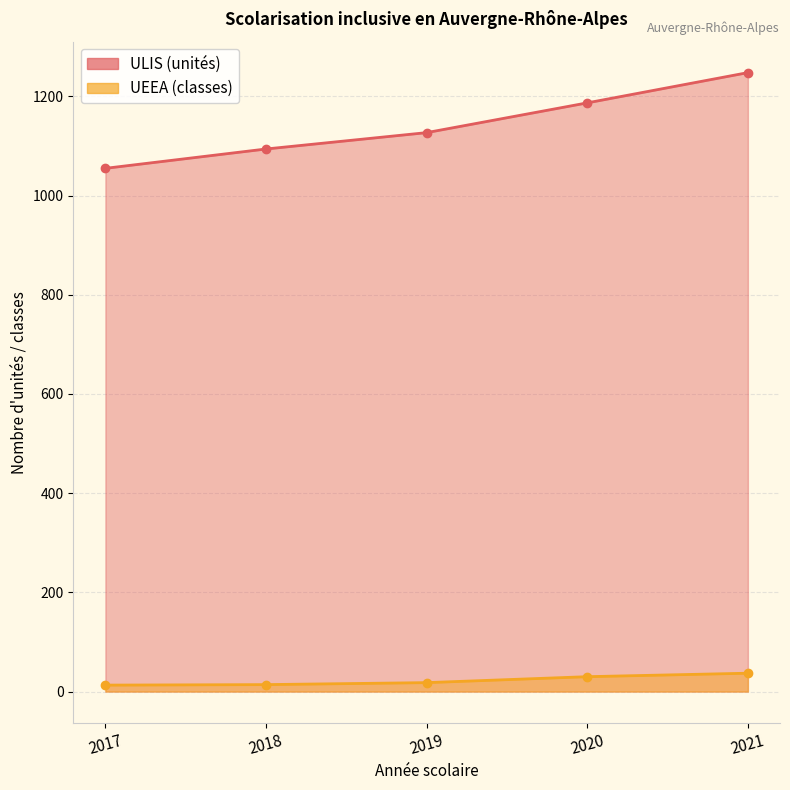

True or false: ULIS (unités) has a value of 1187 at 2020.

True